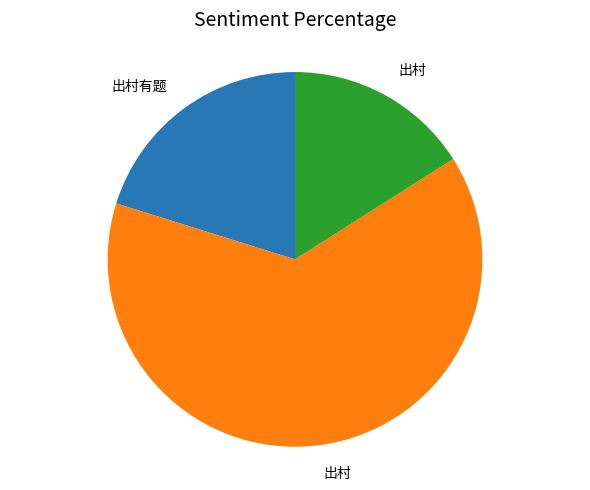

Does any single category account for the majority?

Yes